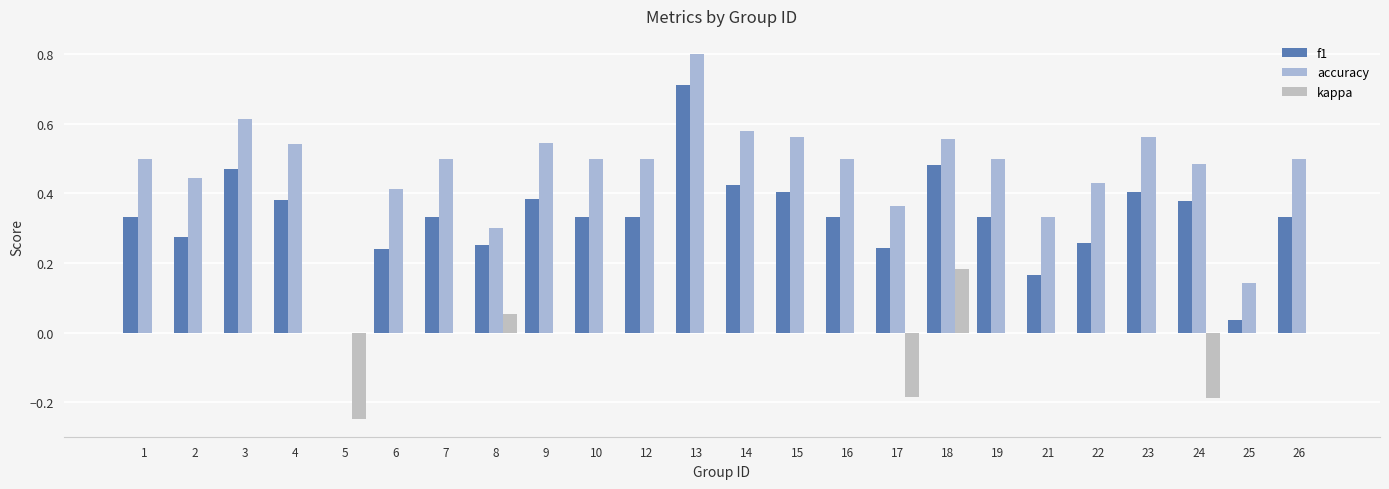

What is the sum of the kappa values at 4 and 17?

-0.2